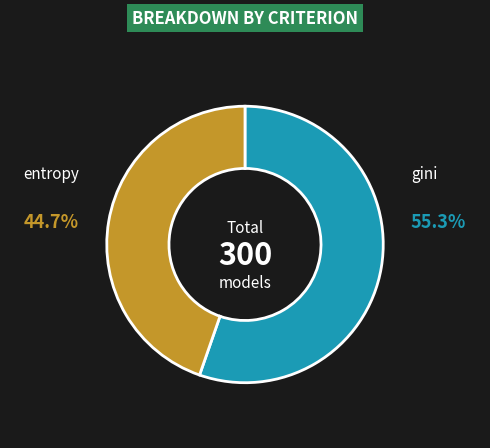

How many slices are in this pie chart?

2